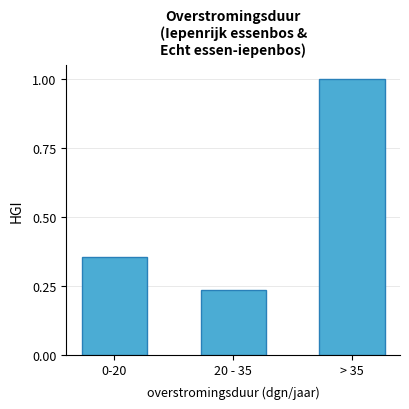

What position from the right is > 35?

1